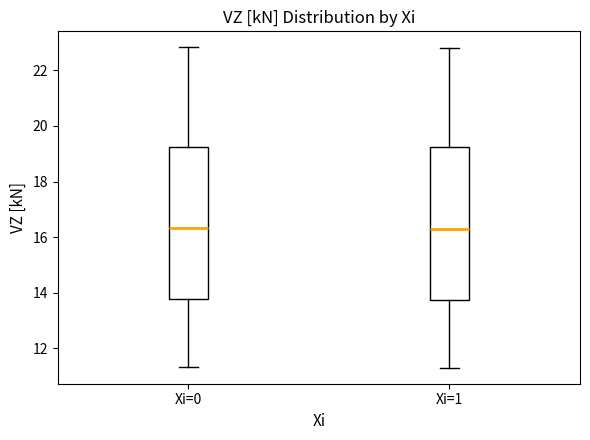

Reading left to right, transcribe this box plot: for each box, give where its median line is, the range the box spans, and where its two whiskers end, as read against the y-axis. The values are not printed on the chart, so give them approximately, as read against the axis.

Xi=0: median 16.4, box 13.8 to 19.2, whiskers 11.4 to 22.8
Xi=1: median 16.2, box 13.8 to 19.2, whiskers 11.4 to 22.8